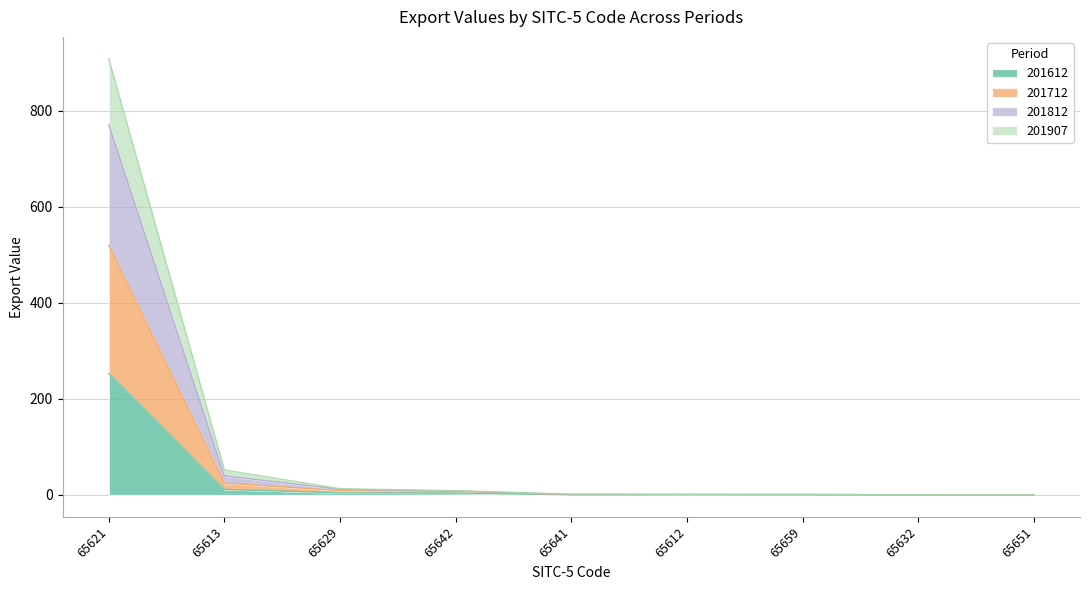

True or false: 201712 and 201907 cross at least once.

False